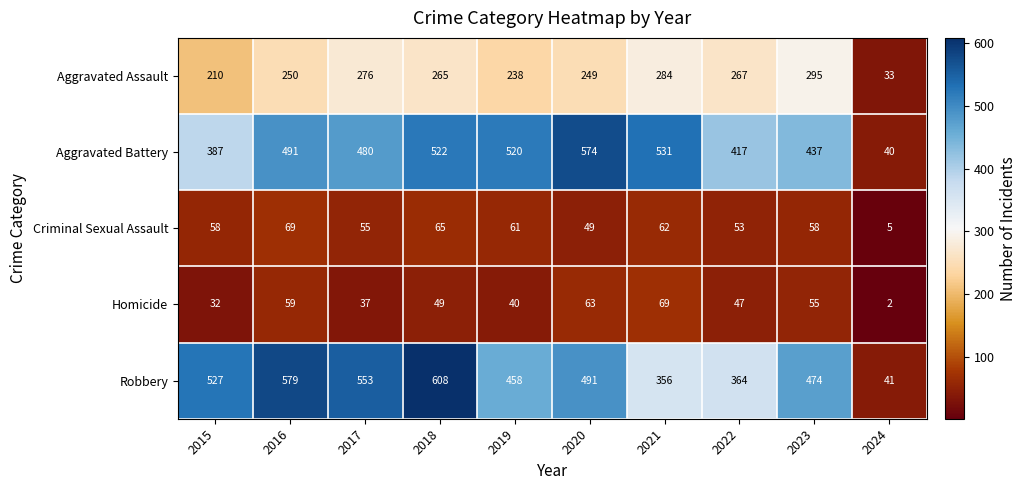

At which category is the sum across all series the highest?

2018